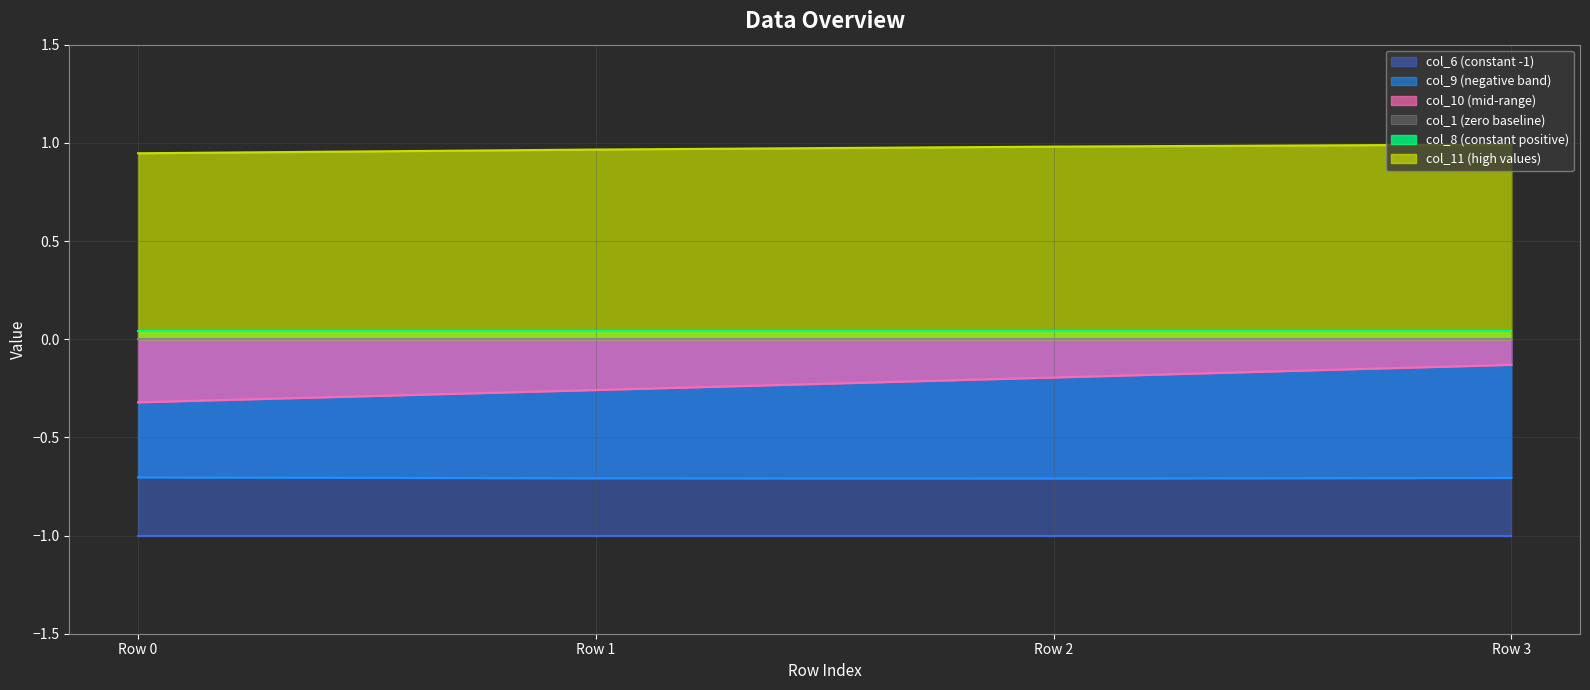

The value of col_10 at Row 1 is -0.3. True or false?

True